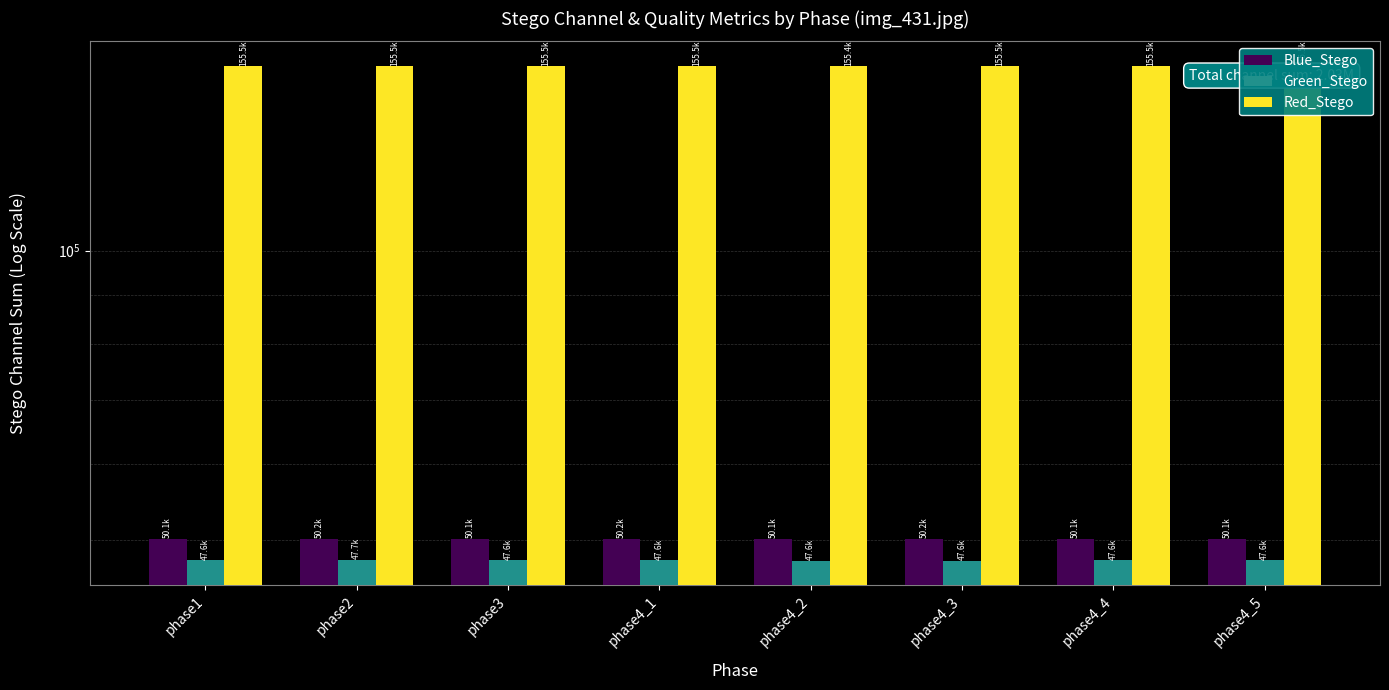

What is the difference between the maximum and second lowest values in the Blue_Stego series?

26.4